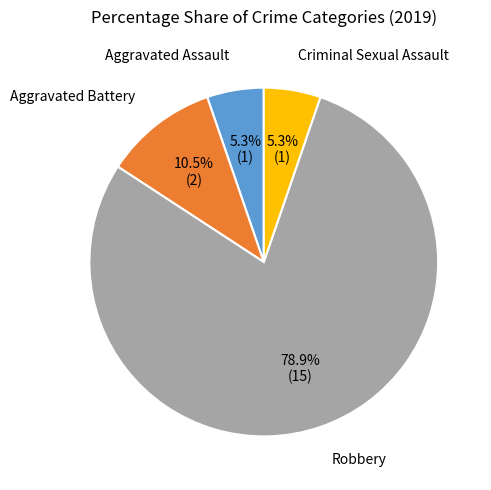

To the nearest percent, what is the difference between the Criminal Sexual Assault and Aggravated Battery slice percentages?

5%